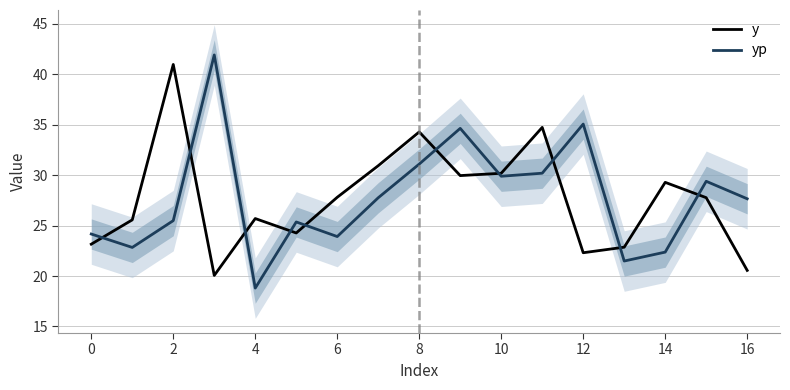

How many intersections are there between y and yp?

10